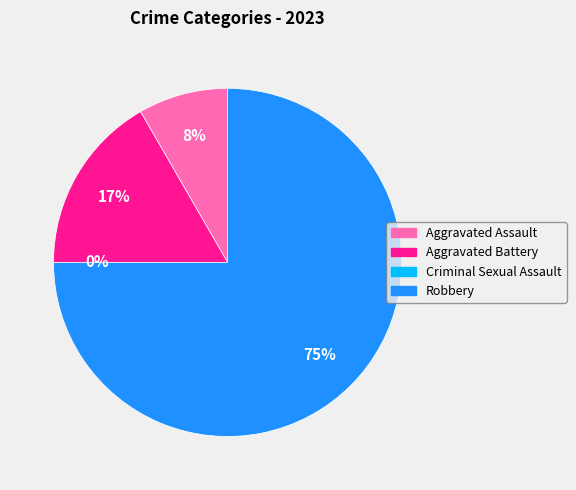

Do Criminal Sexual Assault and Robbery together represent more than half of the pie?

Yes